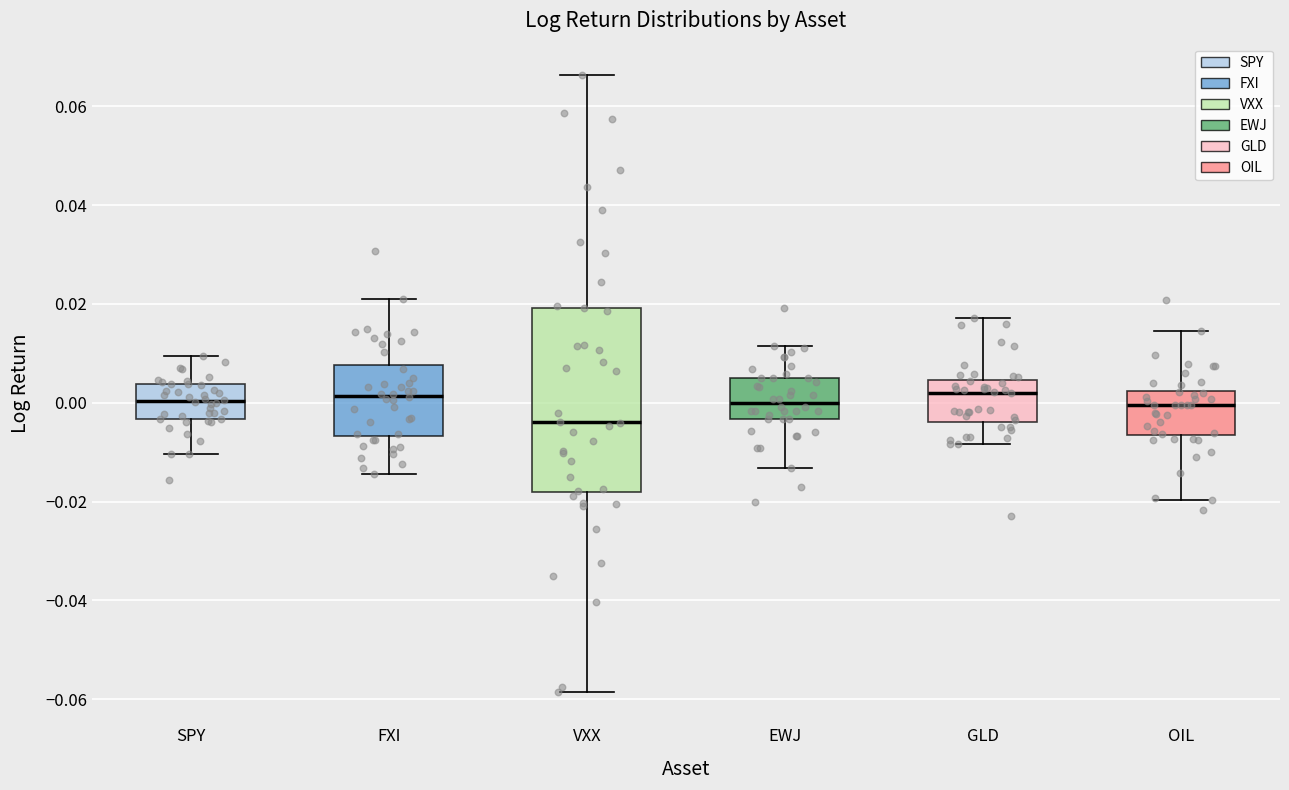

Reading left to right, read every box against the y-axis: the position of its median line, the range the box covers, and the ends of its whiskers. The values are not printed on the chart, so give them approximately, as read against the axis.

SPY: median 0.000, box -0.004 to 0.004, whiskers -0.010 to 0.010
FXI: median 0.002, box -0.006 to 0.008, whiskers -0.014 to 0.020
VXX: median -0.004, box -0.018 to 0.020, whiskers -0.058 to 0.066
EWJ: median 0.000, box -0.004 to 0.004, whiskers -0.014 to 0.012
GLD: median 0.002, box -0.004 to 0.004, whiskers -0.008 to 0.018
OIL: median 0.000, box -0.006 to 0.002, whiskers -0.020 to 0.014